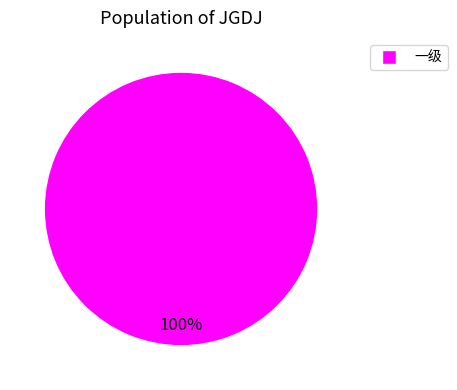

Is there a majority slice in this chart?

Yes